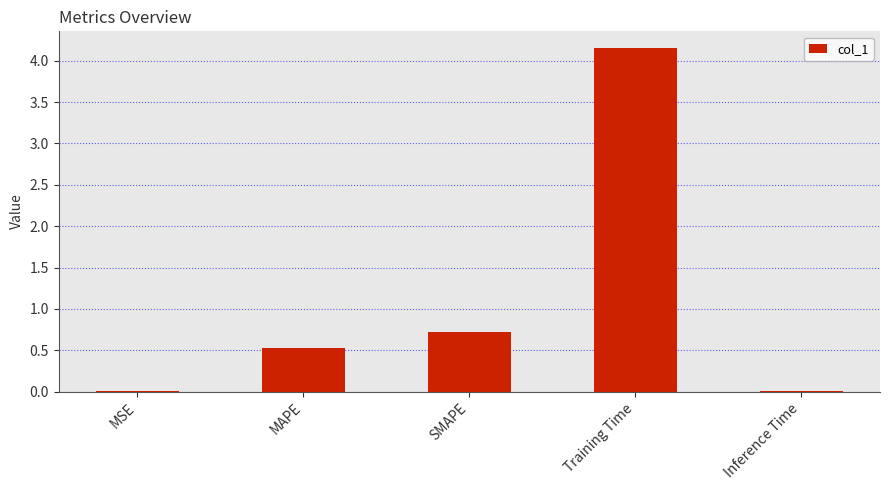

At which category does the chart reach its peak across all series?

Training Time